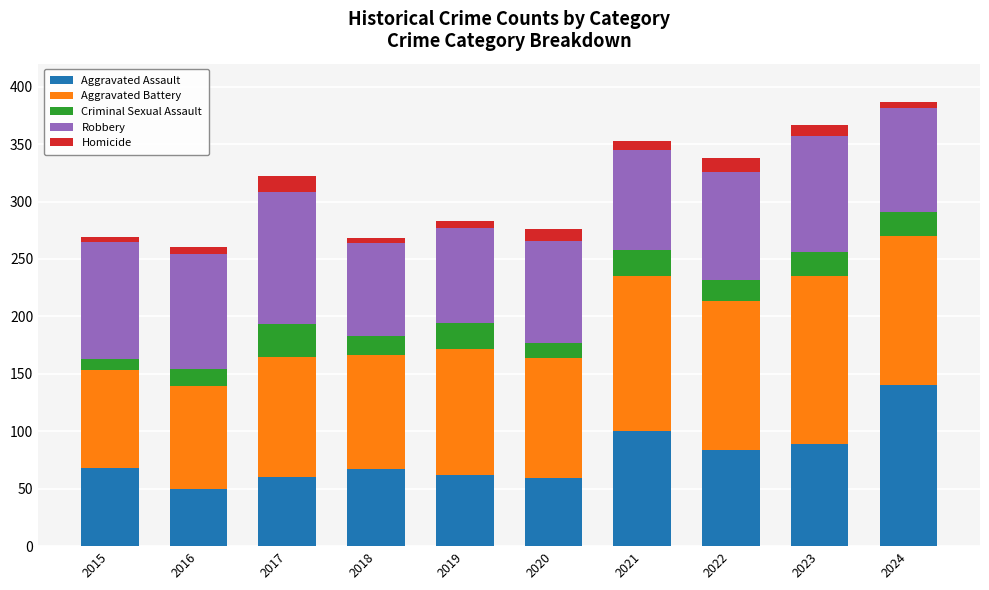

Which category has the lowest value in the Aggravated Assault series?

2016